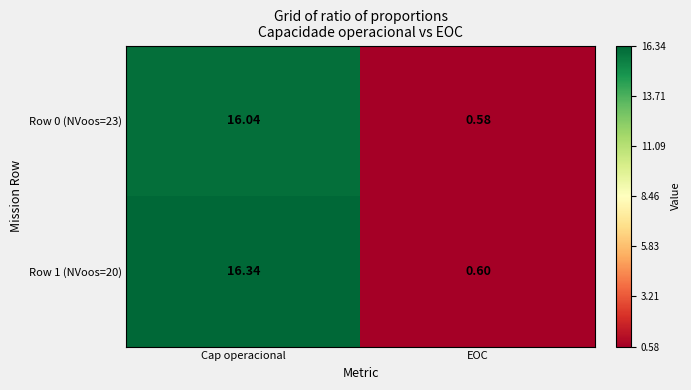

At which label is Row 1 (NVoos=20) closest to 8?

EOC